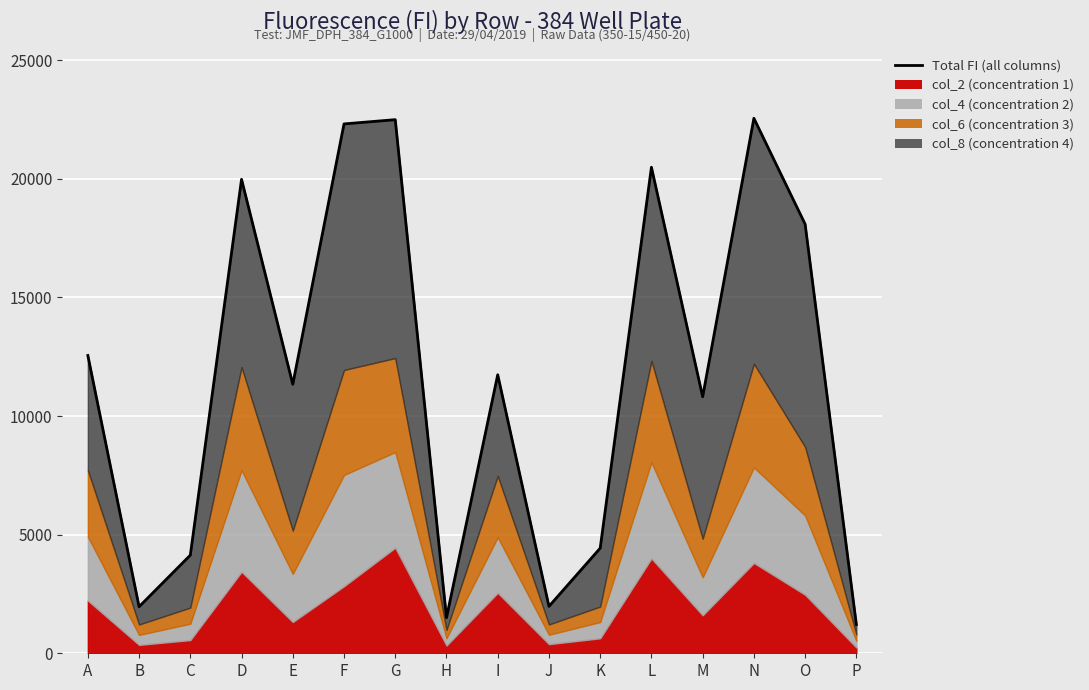

List the labels in order of value, smallest first.

P, H, B, J, C, K, M, E, I, A, O, D, L, F, G, N